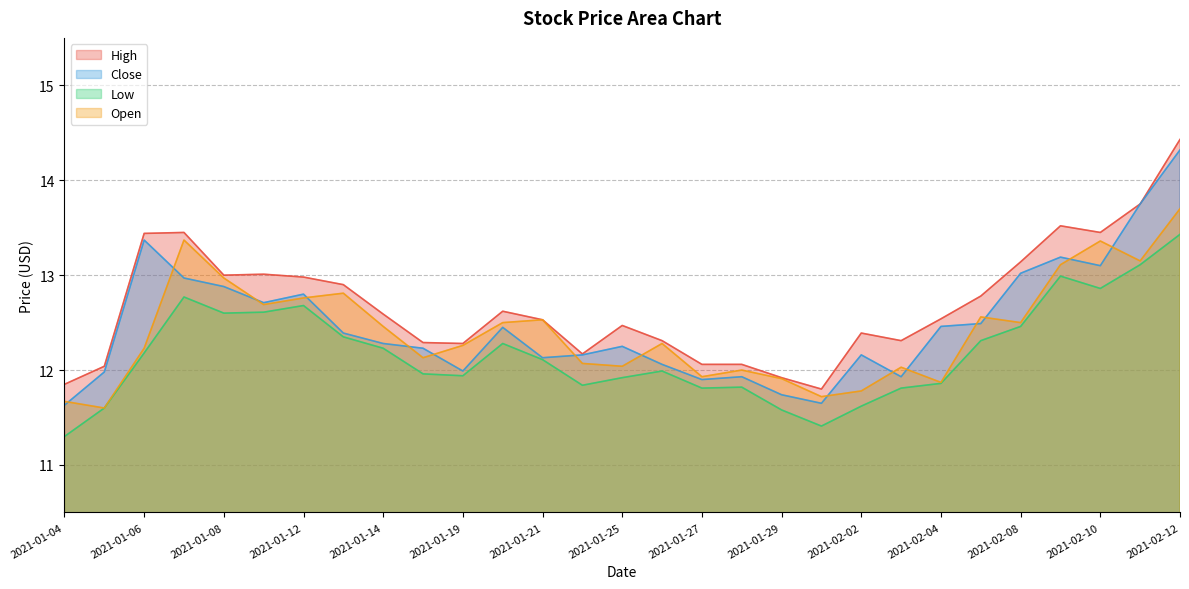

At how many categories does at least one series exceed 12?

26